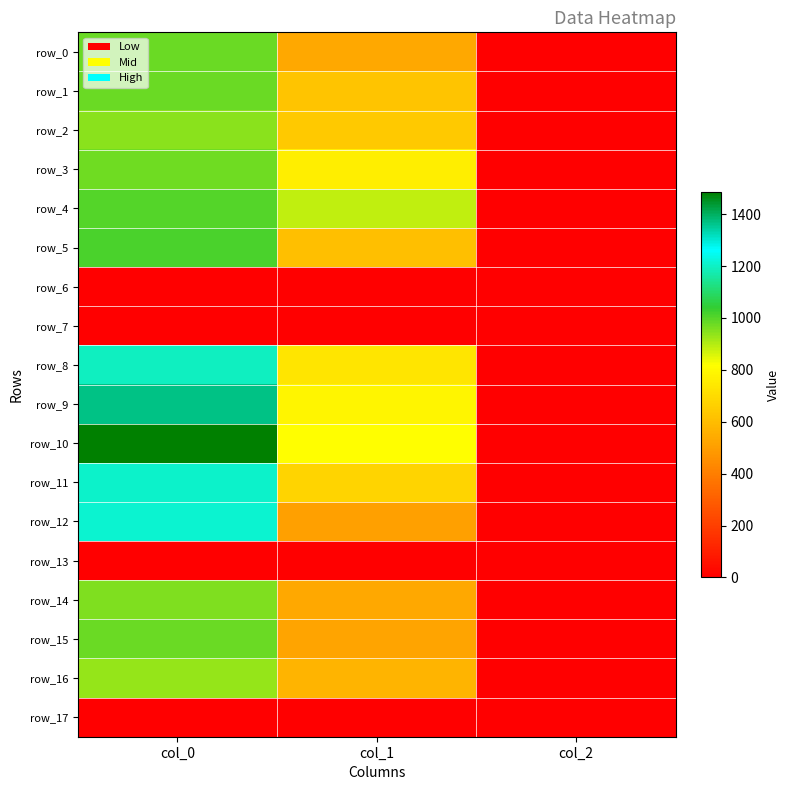

What is the lowest value of the row_12 series?

2.0